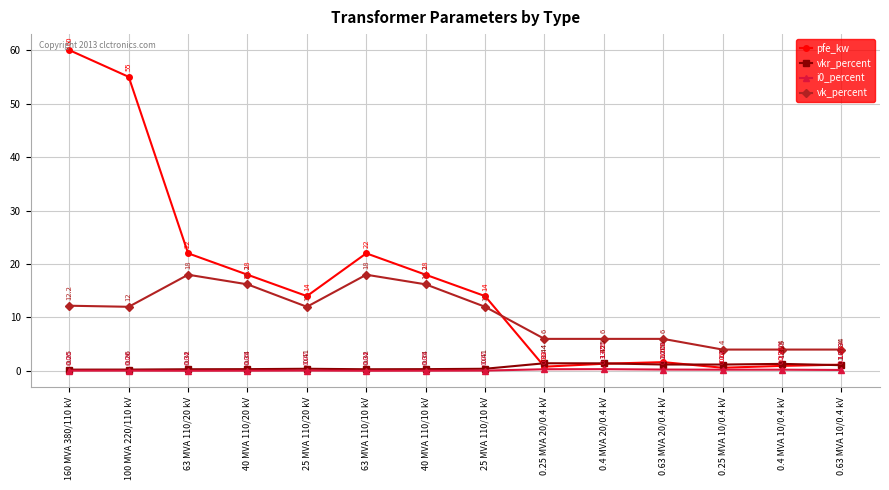

Where does the pfe_kw series first go above 14?

160 MVA 380/110 kV